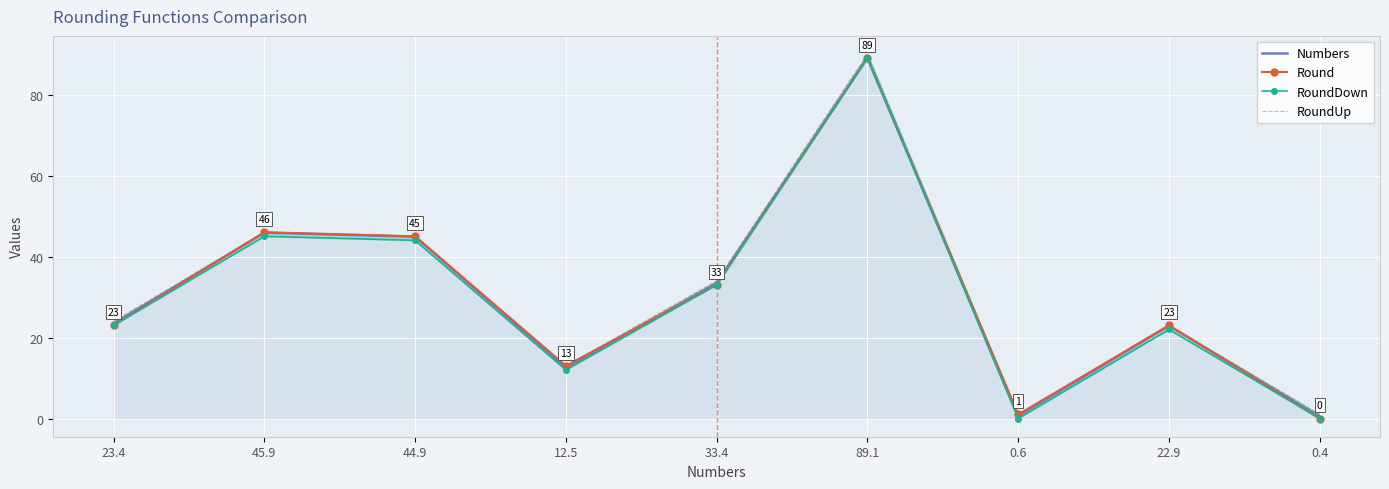

True or false: RoundUp and Numbers cross at least once.

False